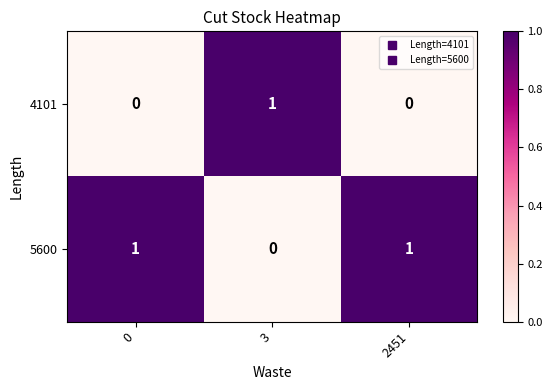

Reading left to right, transcribe all the data shown in this chart.

4101: 0	1	0
5600: 1	0	1